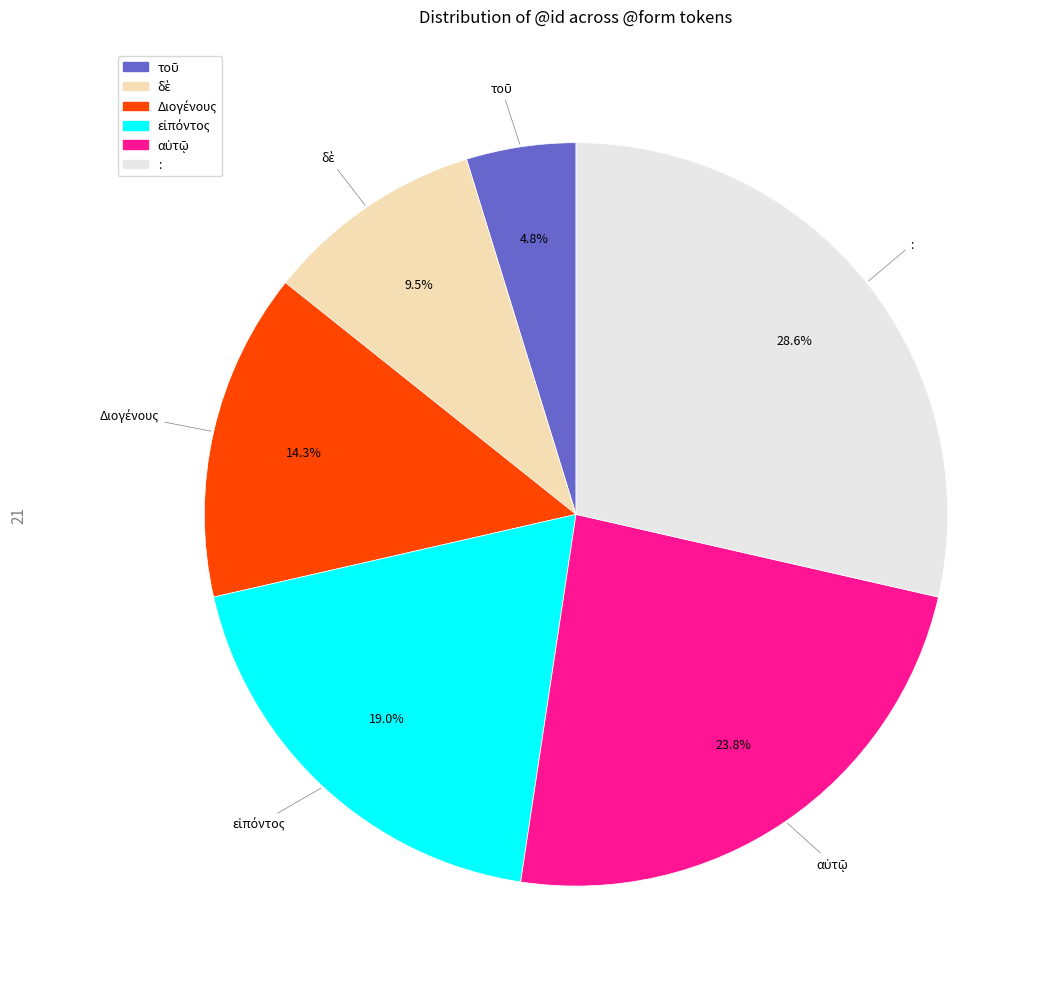

Does any single category account for the majority?

No